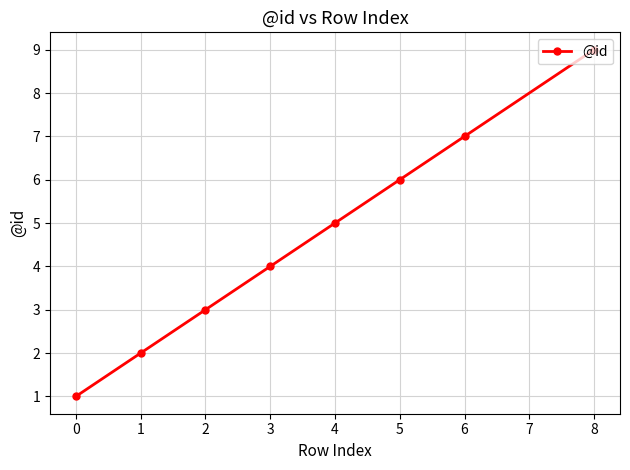

Count the number of data series in this chart.

1